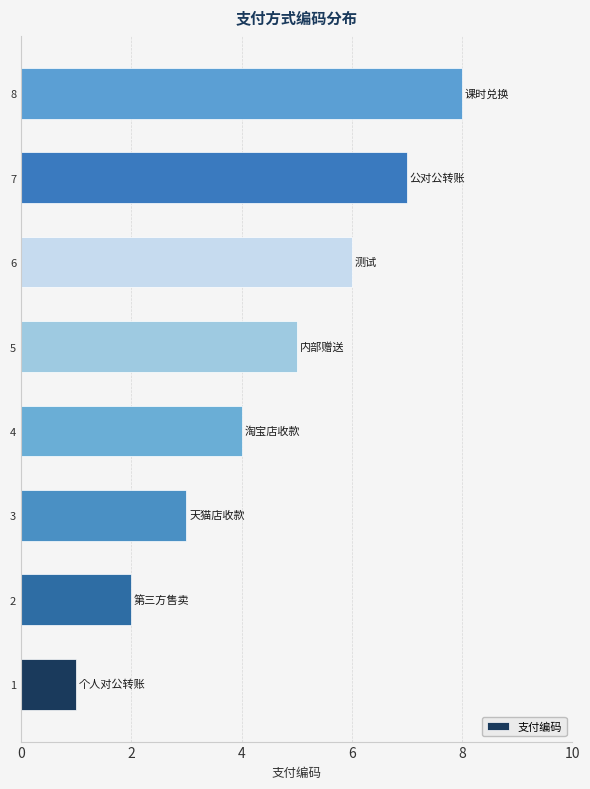

What is the change in value from 7 to 8?

+1